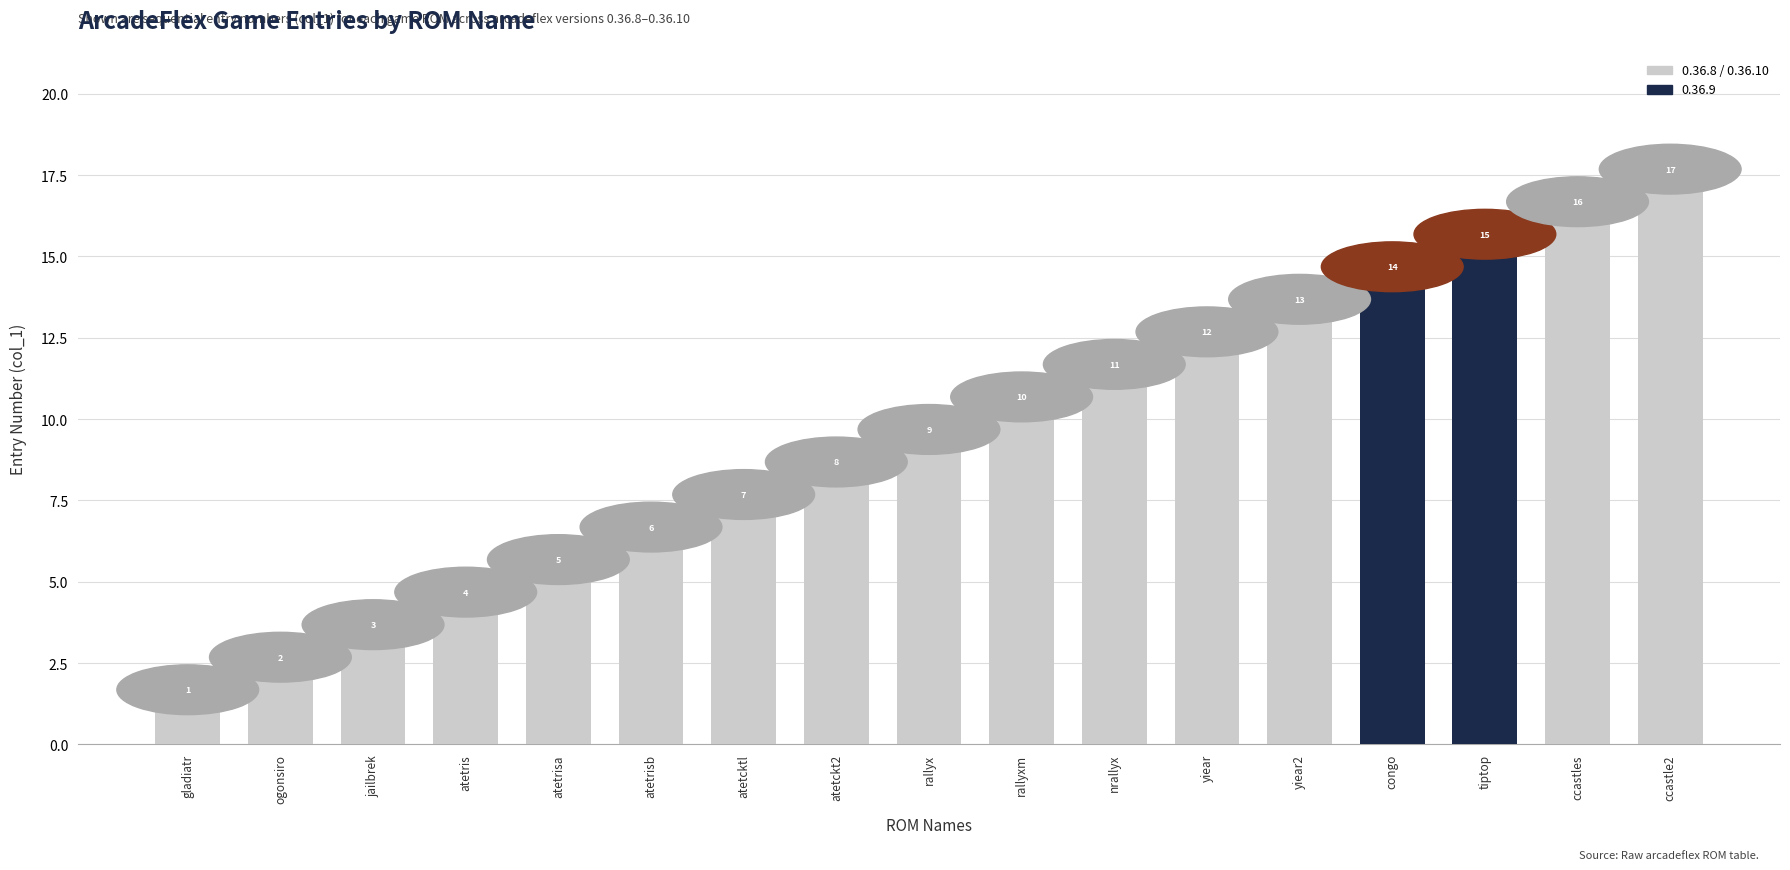

What is the approximate value at rallyx?

9